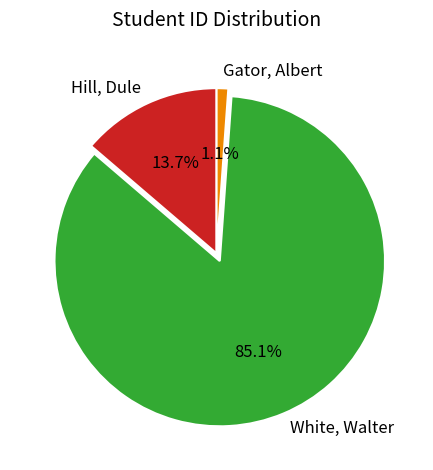

To the nearest percent, what percentage of the pie is Gator, Albert?

1%